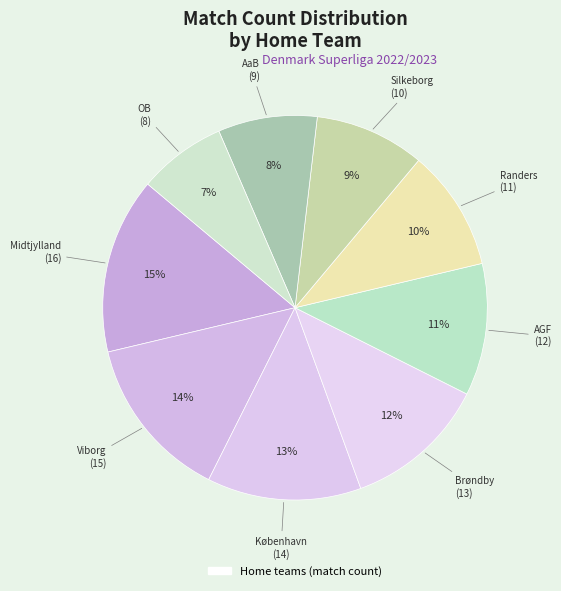

Which category has the smallest portion of the pie?

OB